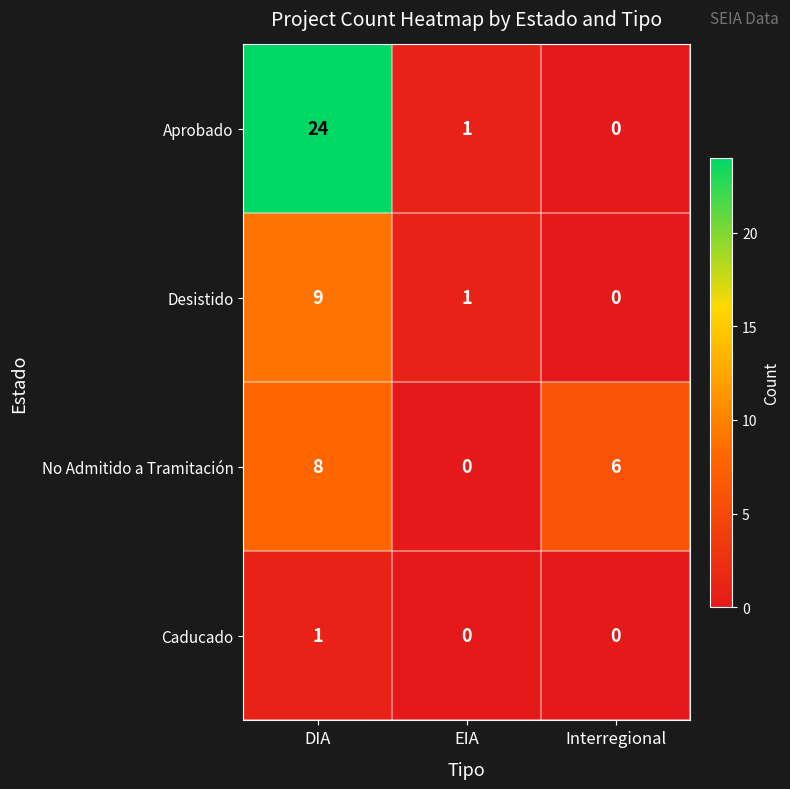

Rank the series by their maximum value, from lowest to highest.

Caducado, No Admitido a Tramitación, Desistido, Aprobado